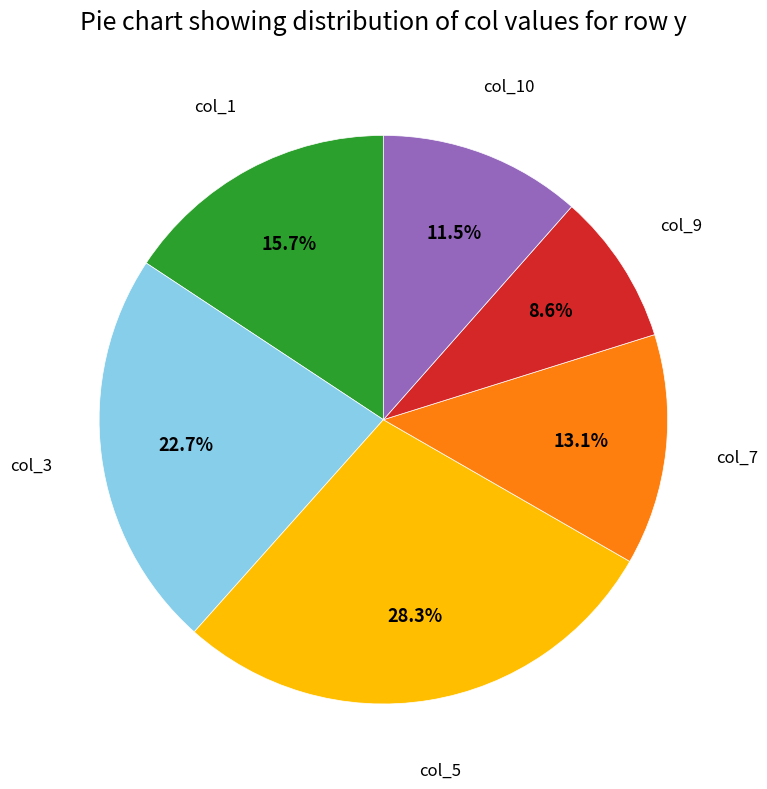

How many segments does this pie chart have?

6